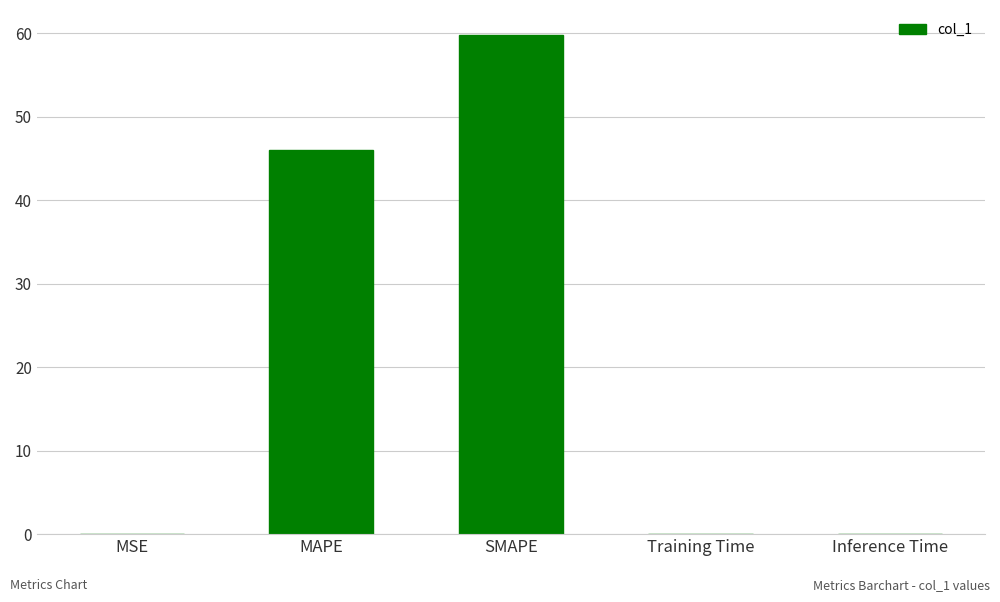

What is the average value?

21.2